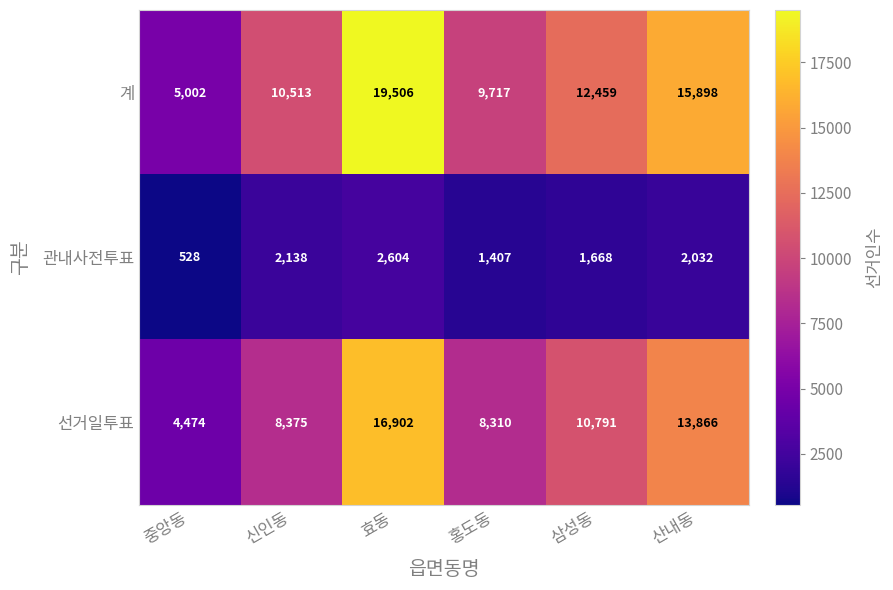

Rank the series at 중앙동 from lowest to highest value.

관내사전투표, 선거일투표, 계